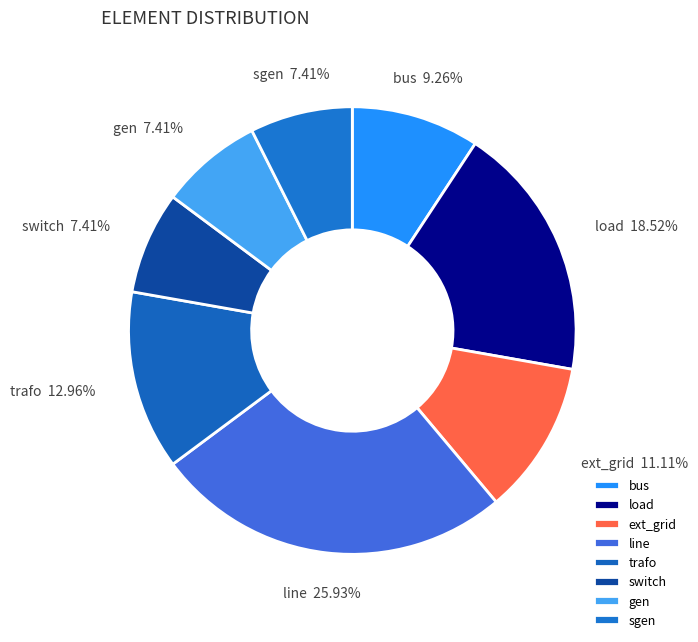

Do load and trafo together represent more than half of the pie?

No